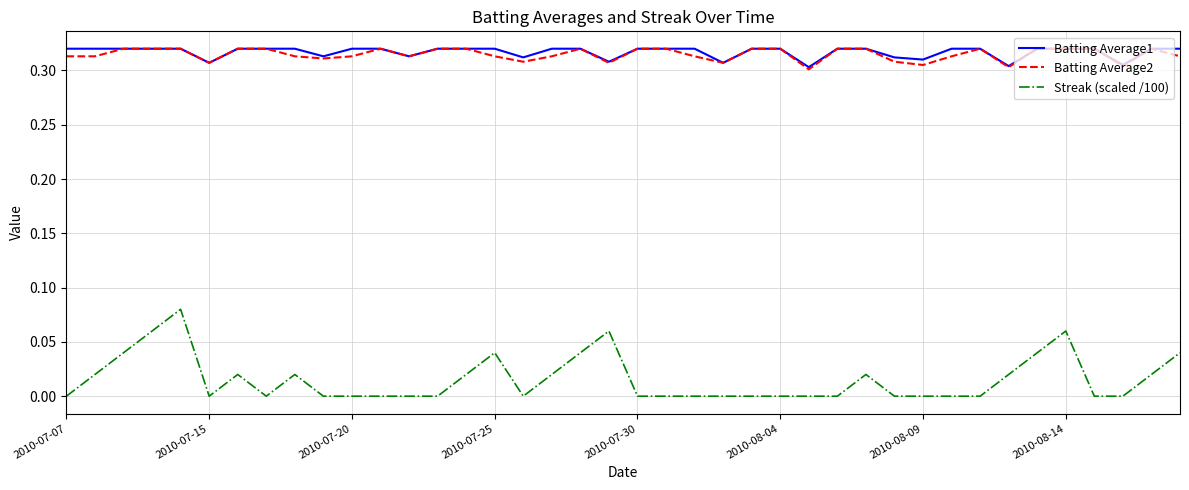

What are all the series names shown in the legend?

Batting Average1, Batting Average2, Streak (scaled /100)